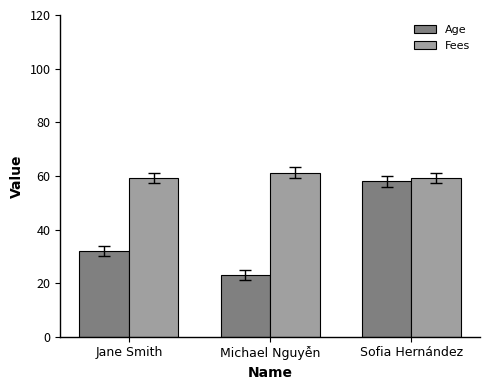

What is the greatest value displayed?

61.2